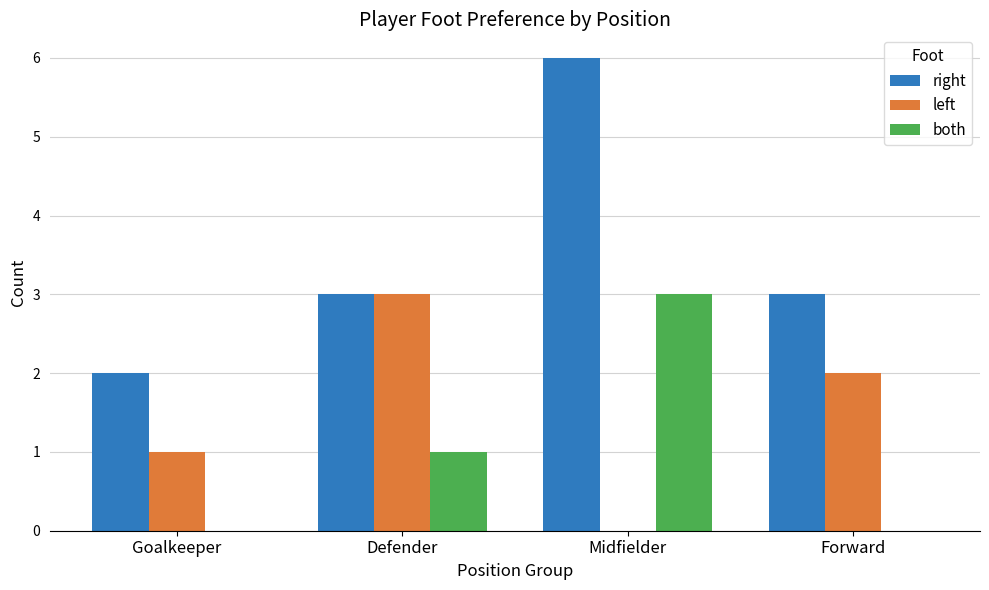

How many categories are shown in the chart?

4